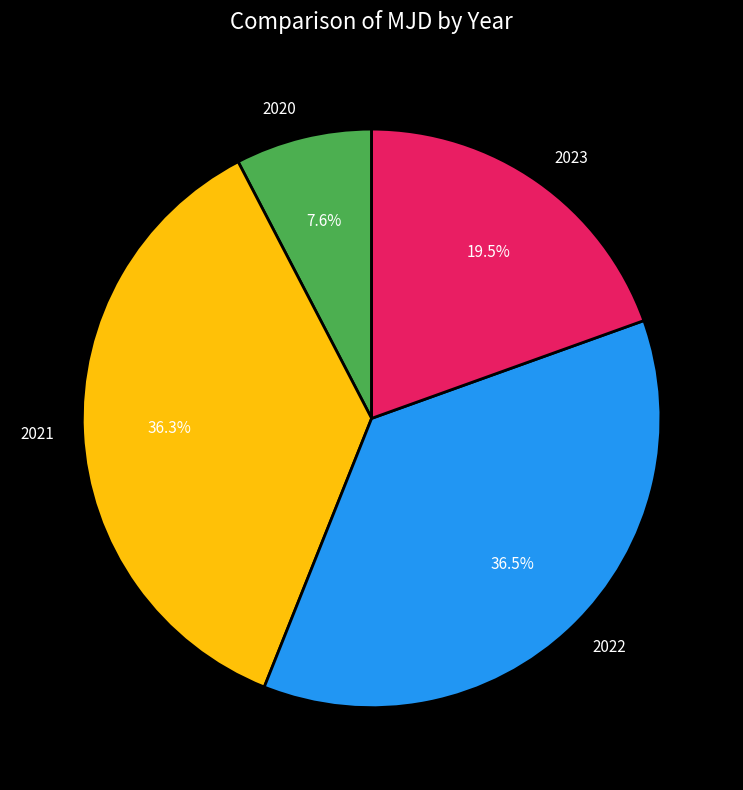

How much of the chart is everything except 2020?

92.4%